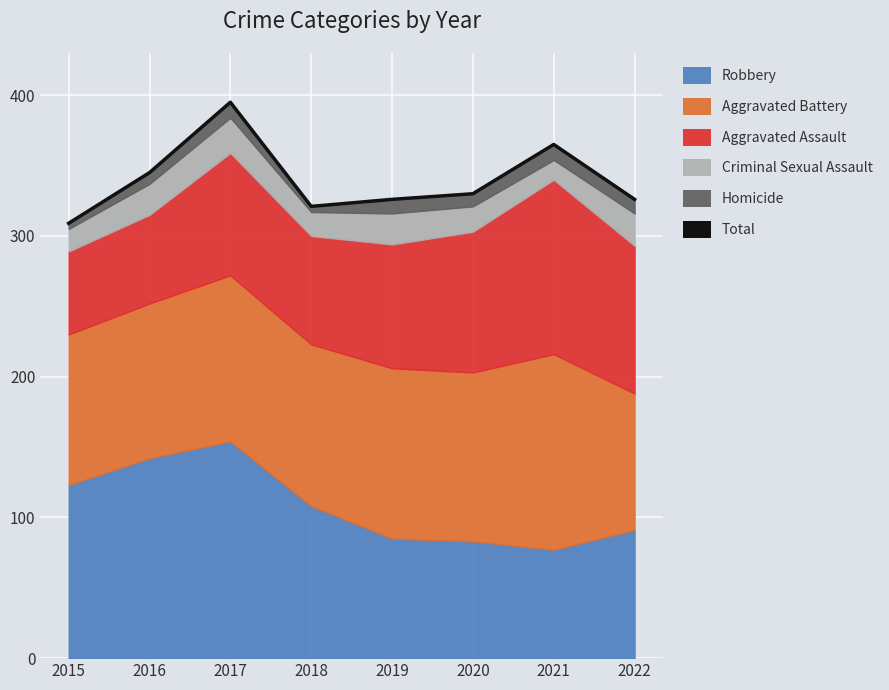

Where is the first local maximum?

2017